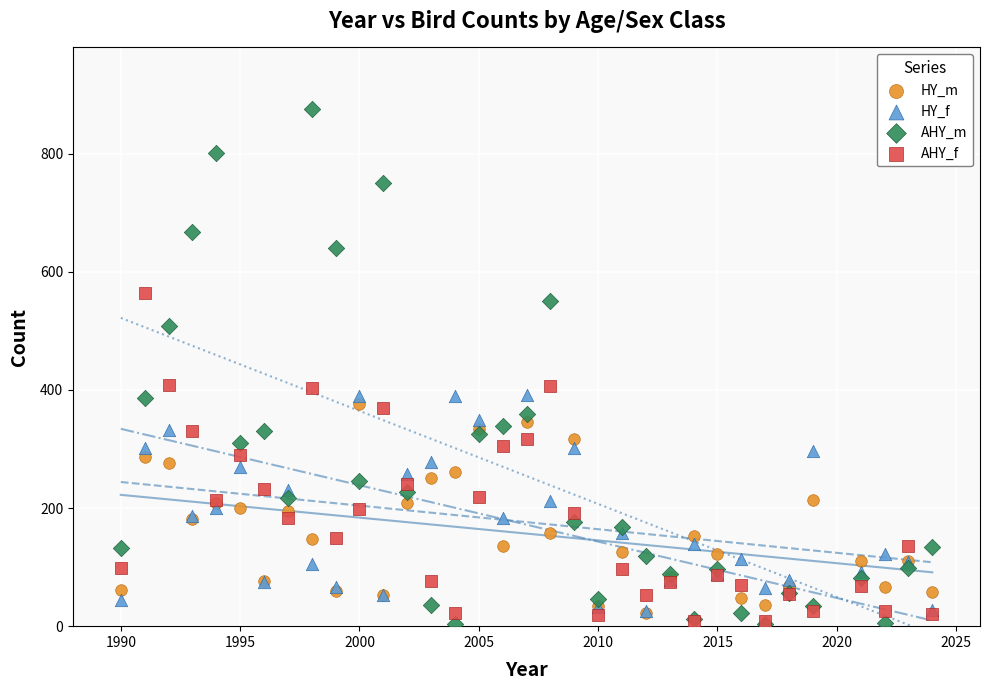

Which series reaches the maximum Y coordinate?

AHY_m